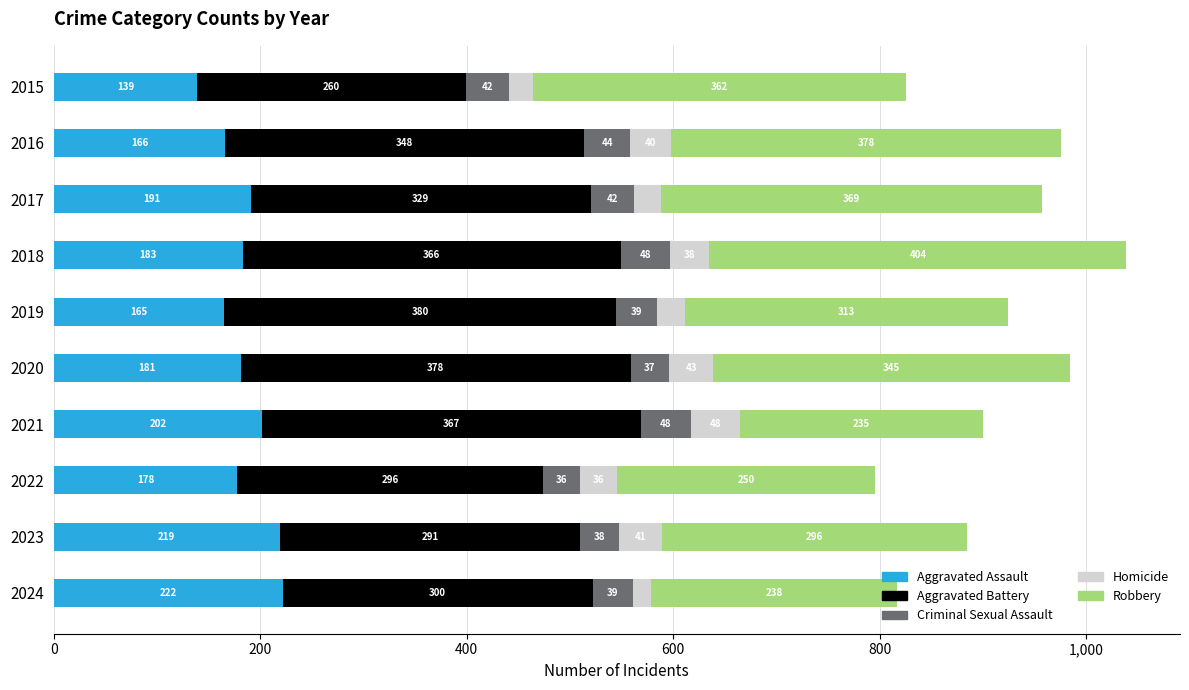

What is the total value across all series at 2022?

796